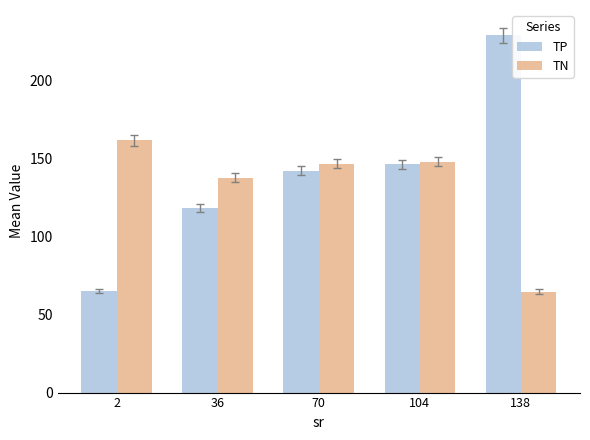

How many distinct data groups are displayed?

2